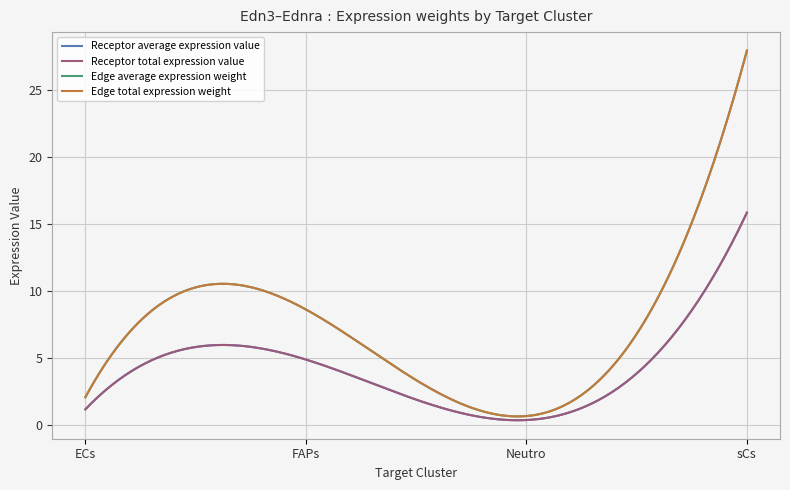

Is this an area chart (filled region under the line)?

No